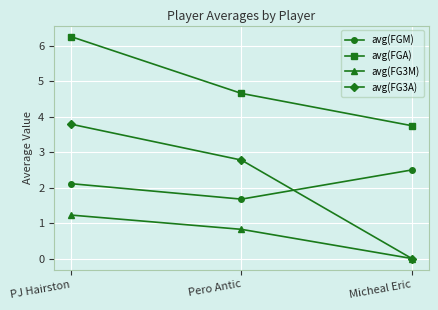

What is the difference between the maximum and second lowest values in the avg(FG3A) series?

1.0